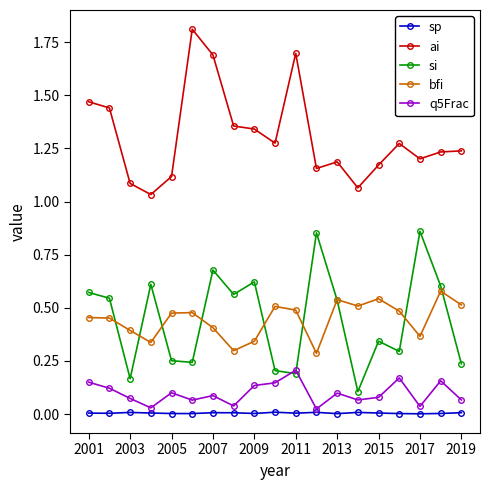

How many lines are shown in the chart?

5